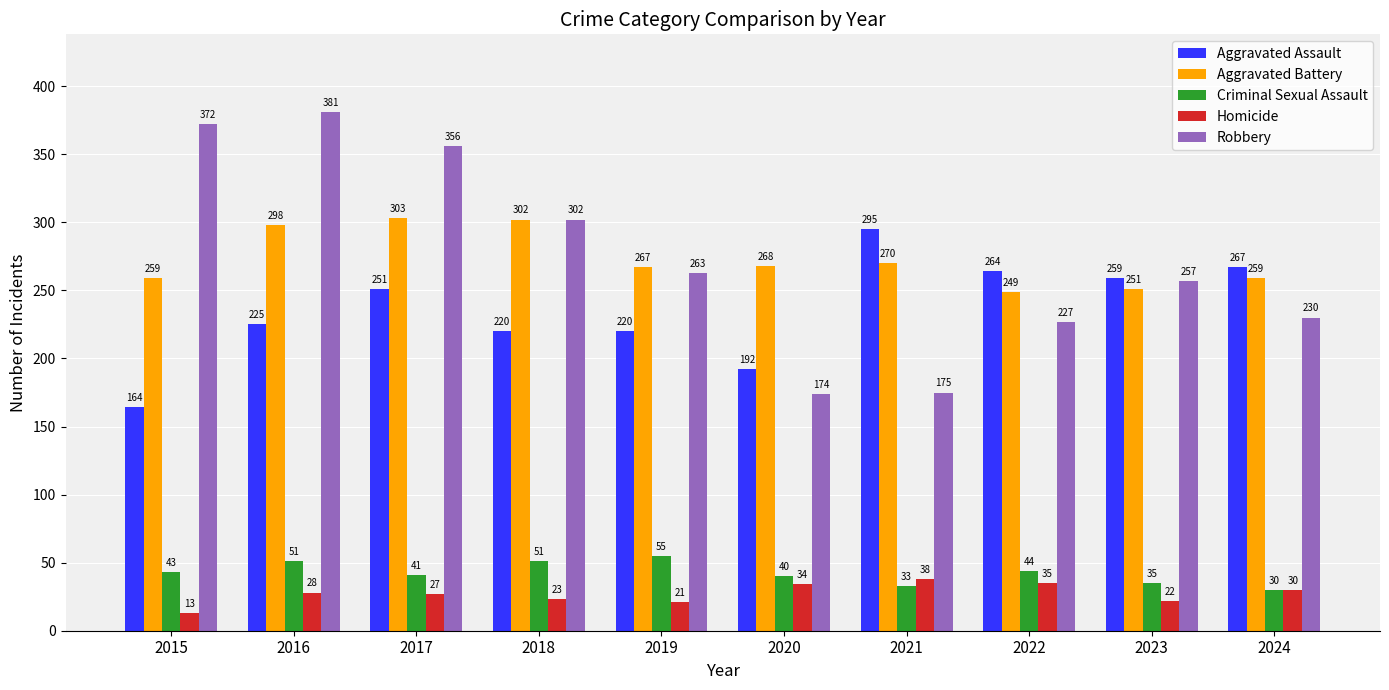

What is the greatest value displayed?

381